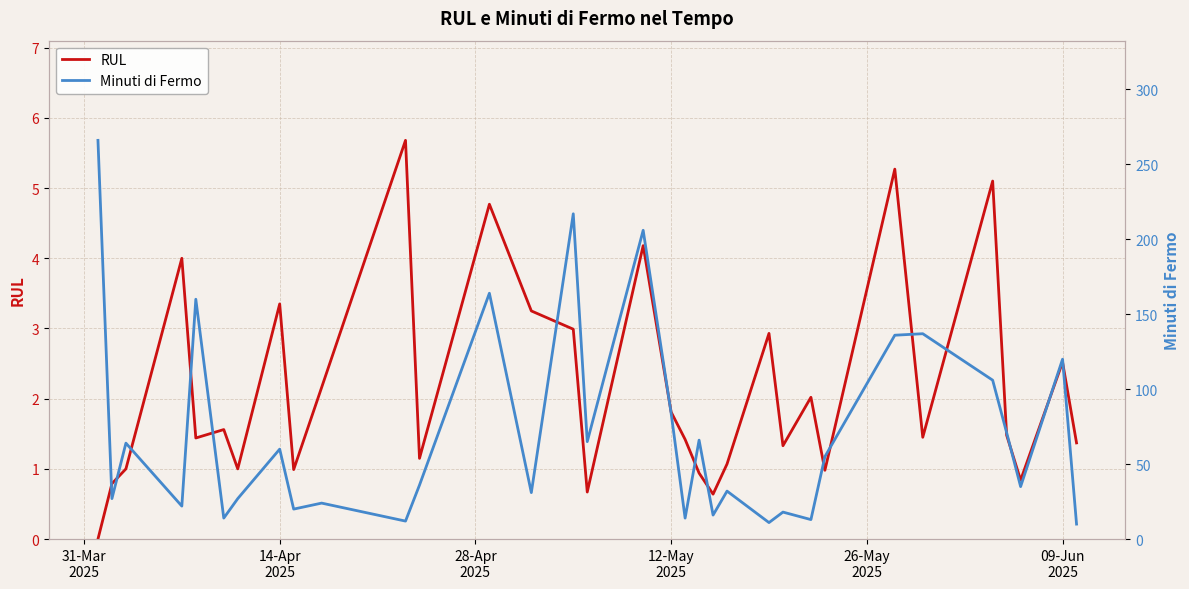

Reading left to right, what are all the values shown in this chart?

RUL: 0.0	0.8	1.0	4.0	1.4	1.6	1.0	3.4	1.0	2.2	5.7	1.1	4.8	3.2	3.0	0.7	4.2	1.8	1.4	0.9	0.6	1.1	2.9	1.3	2.0	1.0	5.3	1.4	5.1	1.5	0.8	2.5	1.4
Minuti di Fermo: 266.0	27.0	64.0	22.0	160.0	14.0	27.0	60.0	20.0	24.0	12.0	36.0	164.0	31.0	217.0	65.0	206.0	84.0	14.0	66.0	16.0	32.0	11.0	18.0	13.0	55.0	136.0	137.0	106.0	71.0	35.0	120.0	10.0